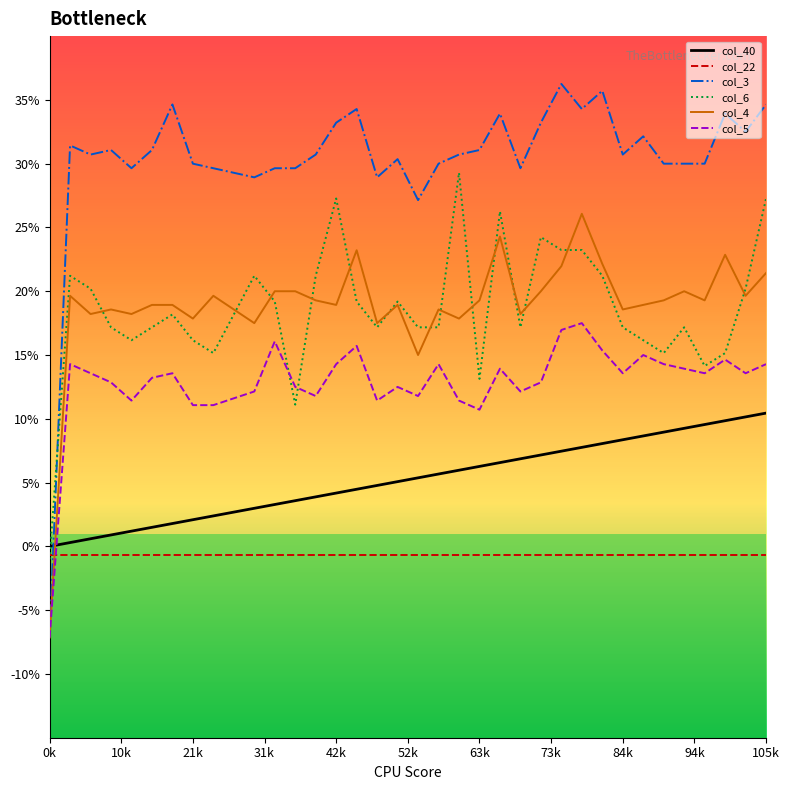

Does the chart display data point markers on the line(s)?

No